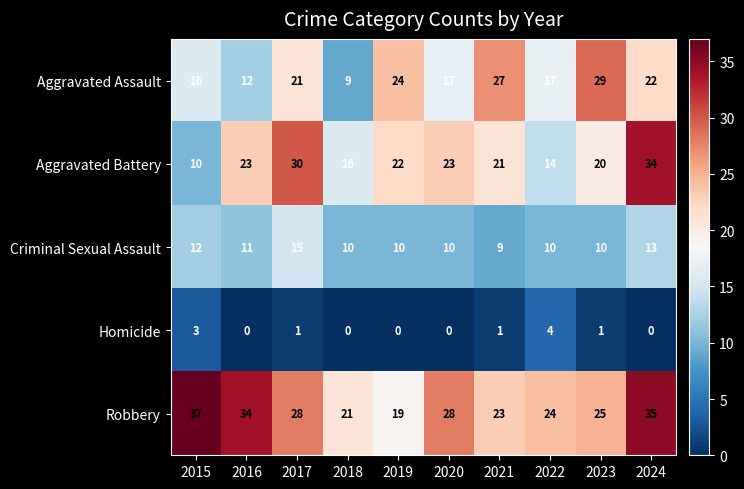

The Homicide series shows 3 at 2015. True or false?

True